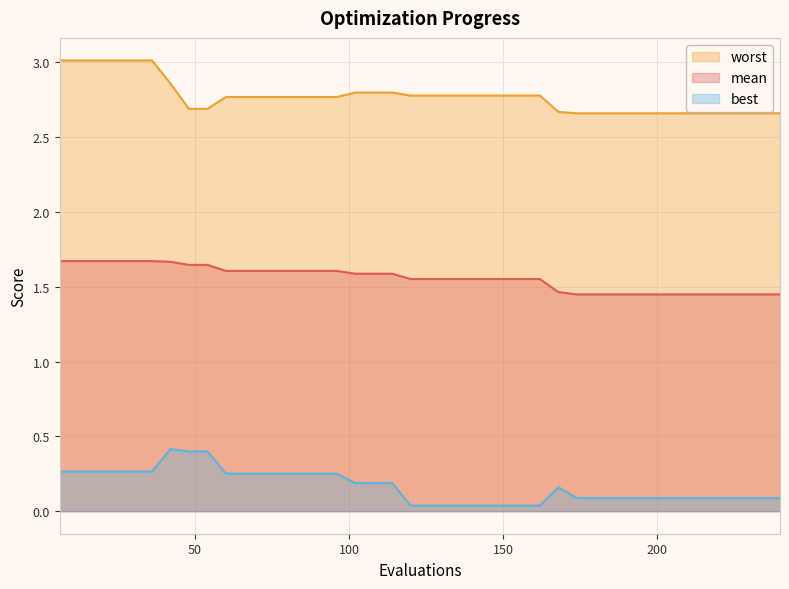

Which series changed the most between 18 and 168?

worst